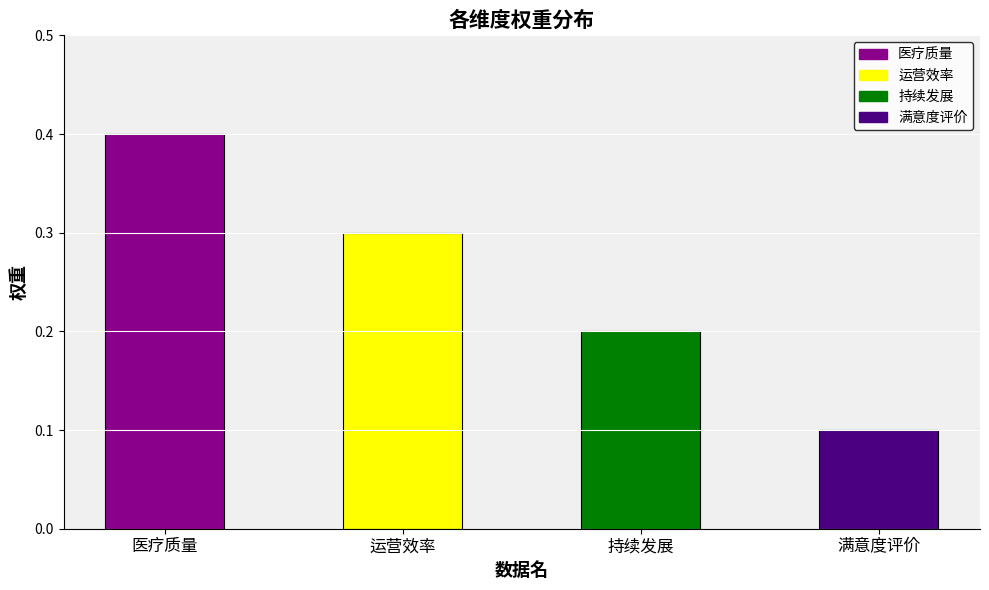

At which category does the chart reach its peak across all series?

医疗质量